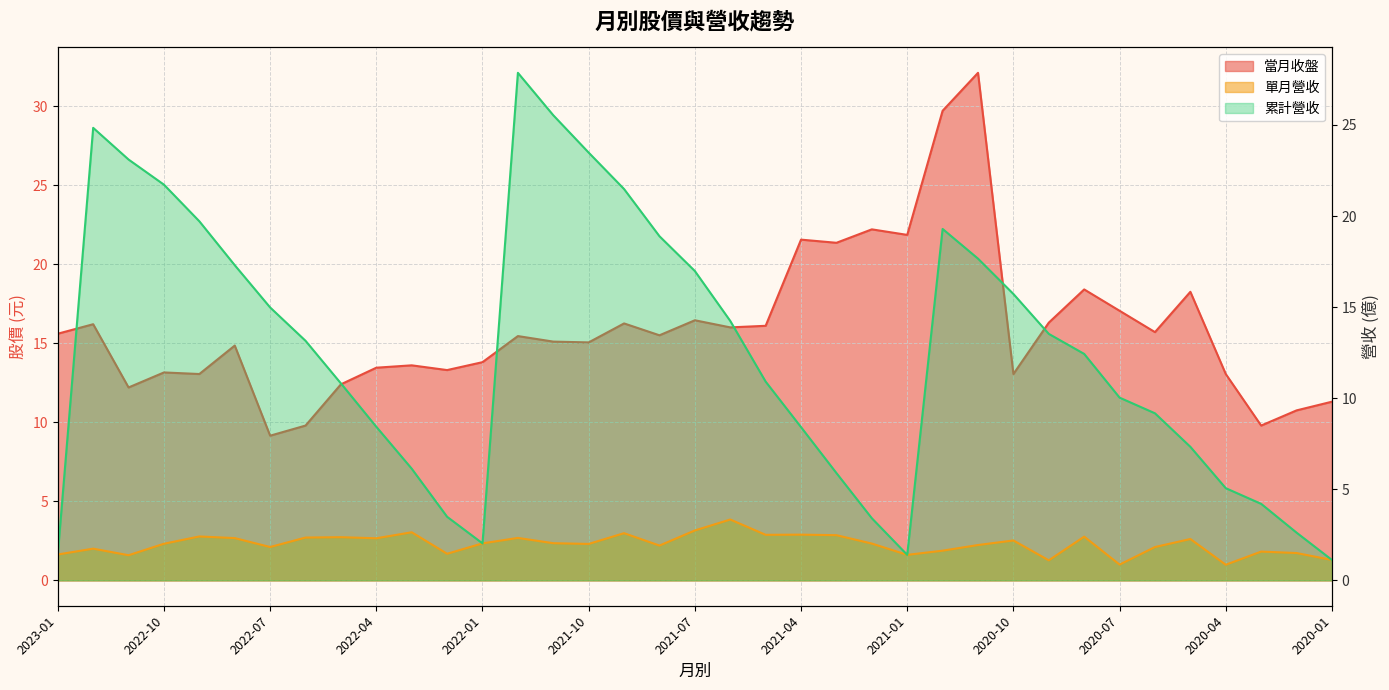

True or false: 當月收盤 and 單月營收 cross at least once.

False